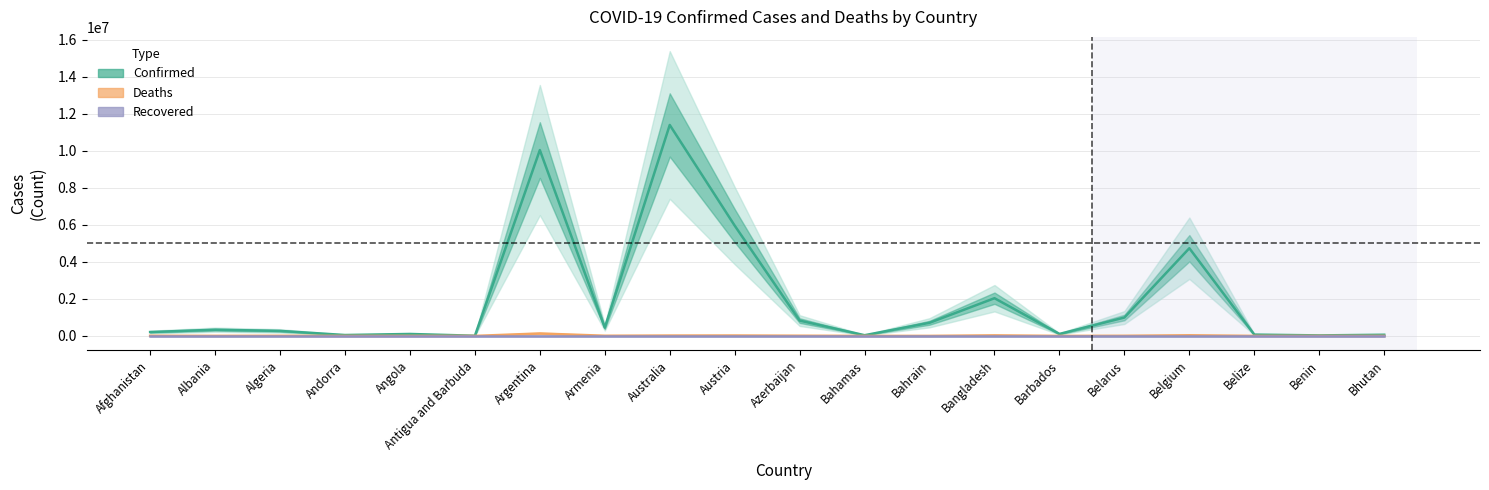

True or false: Deaths and Recovered cross at least once.

False